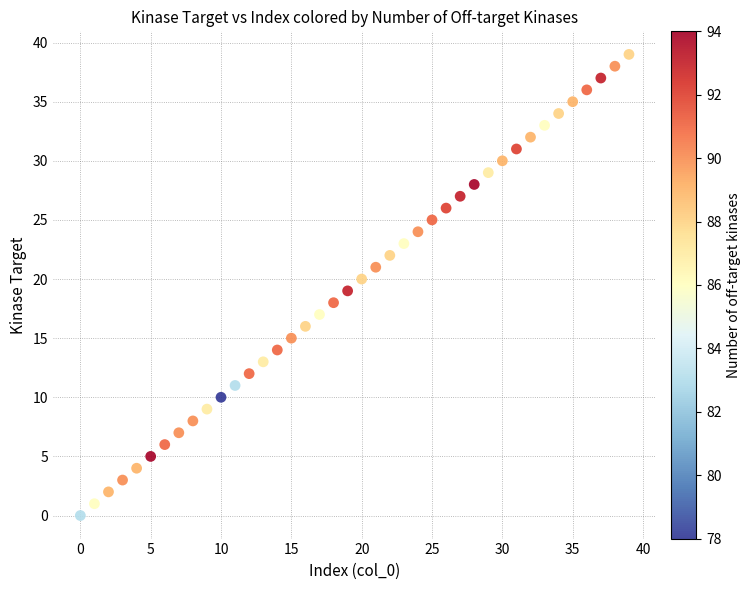

What is the range of Y values (max minus min)?

39